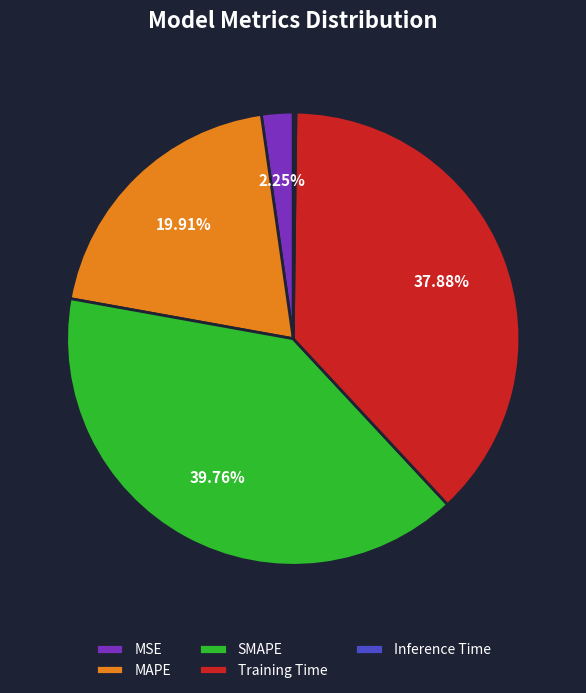

What percentage is the SMAPE slice, to the nearest percent?

40%